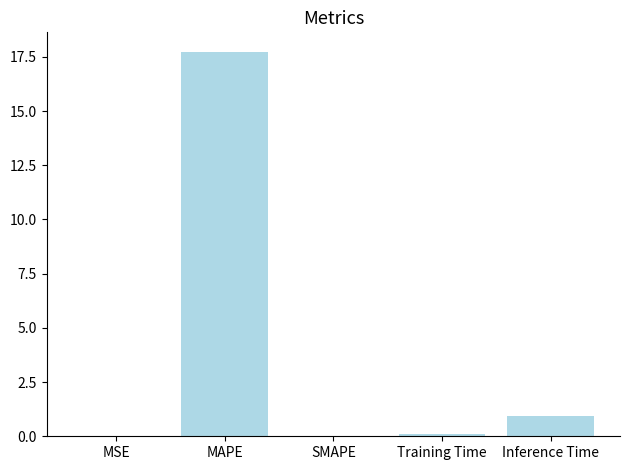

Count the number of categories in the chart.

5